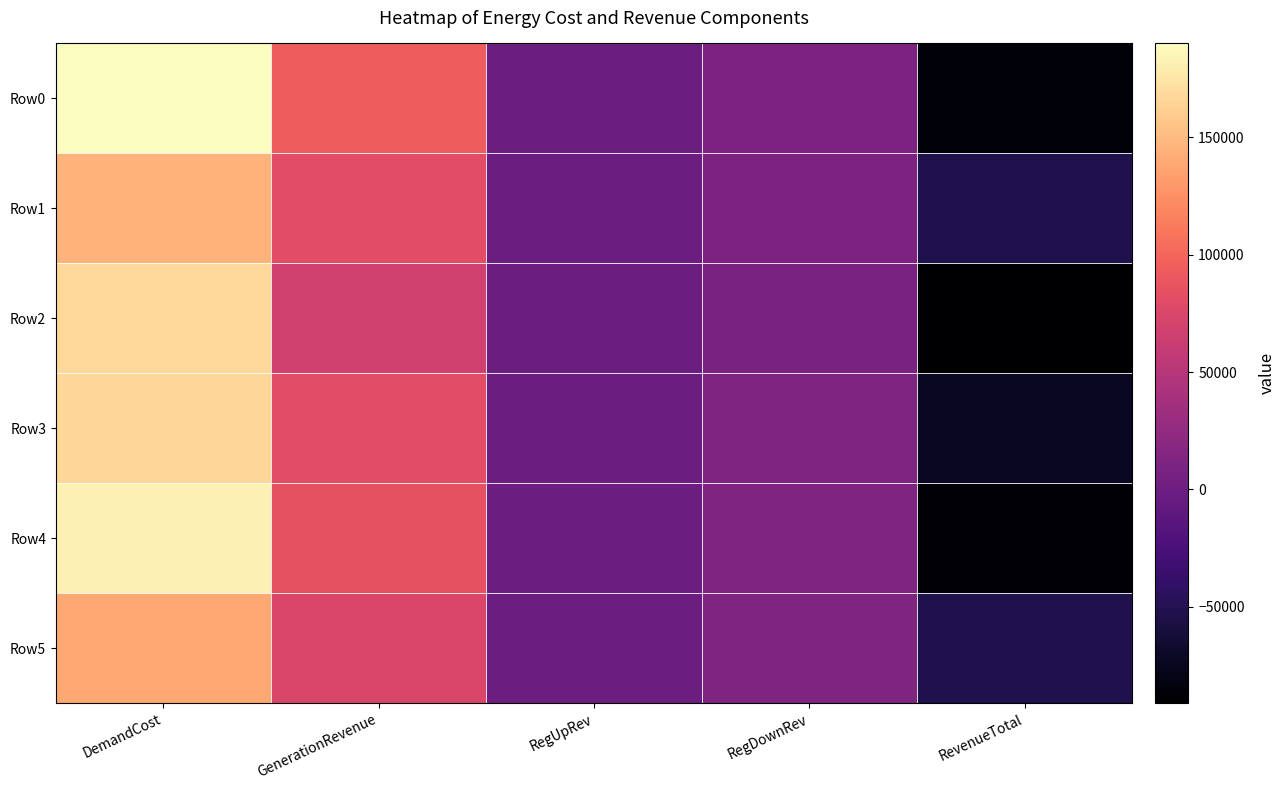

At how many categories does at least one series exceed 85540?

2